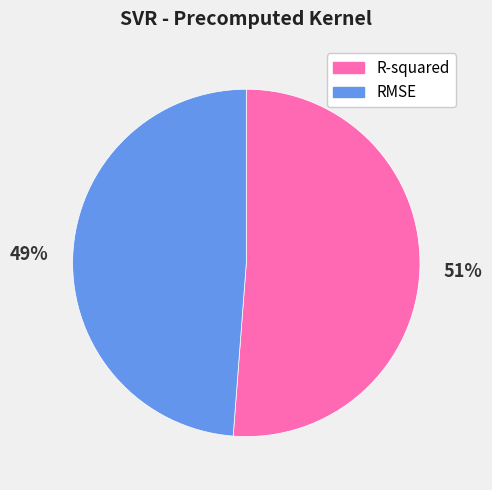

Rank the categories by value from highest to lowest.

R-squared, RMSE